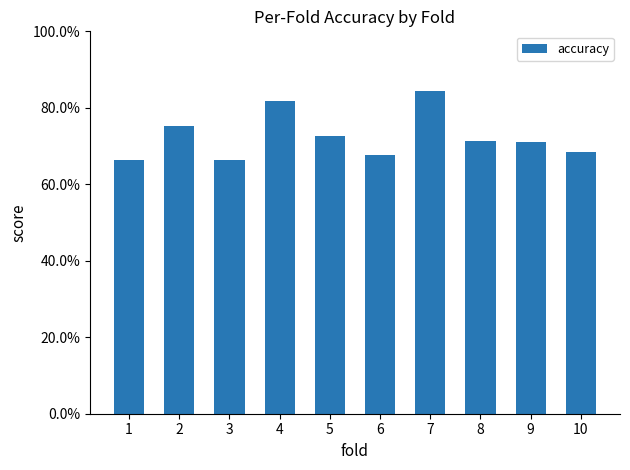

What is the change in value from 3 to 5?

+0.1